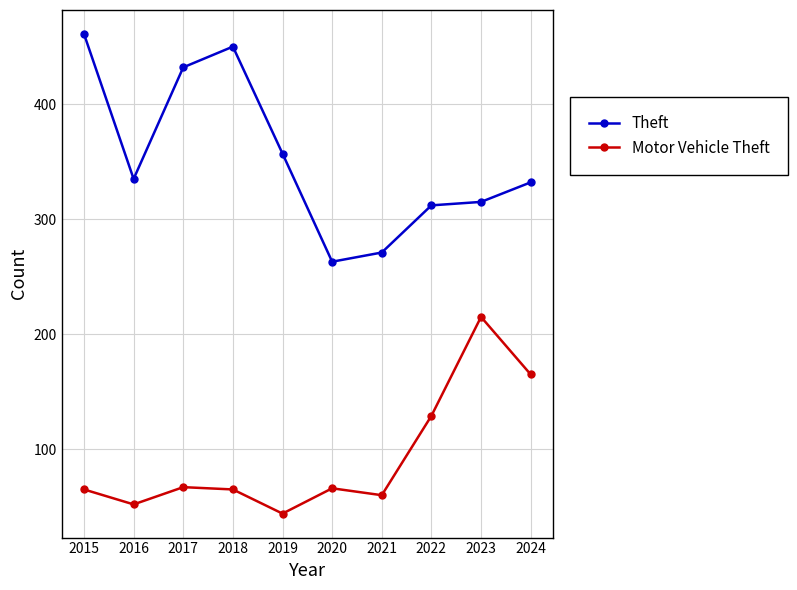

What is the maximum value shown in the chart?

461